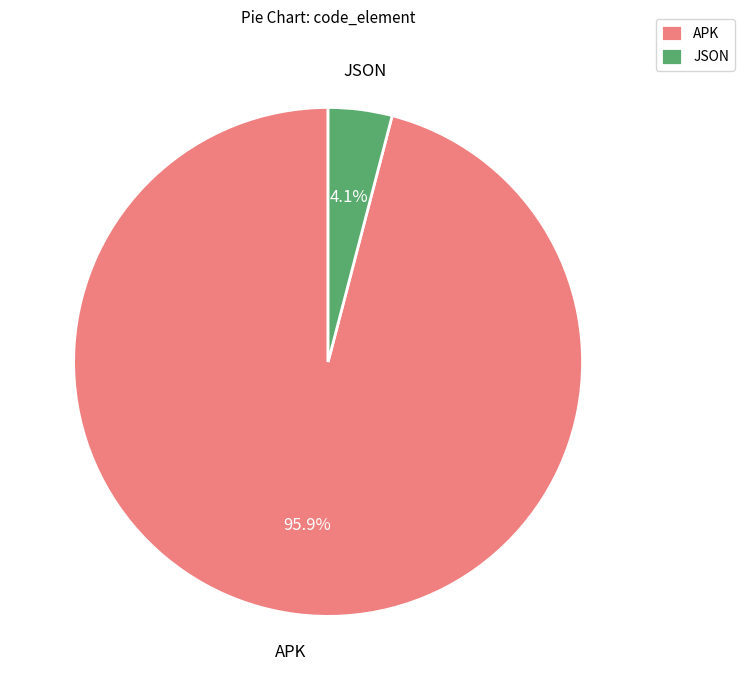

Count the number of slices in the pie.

2